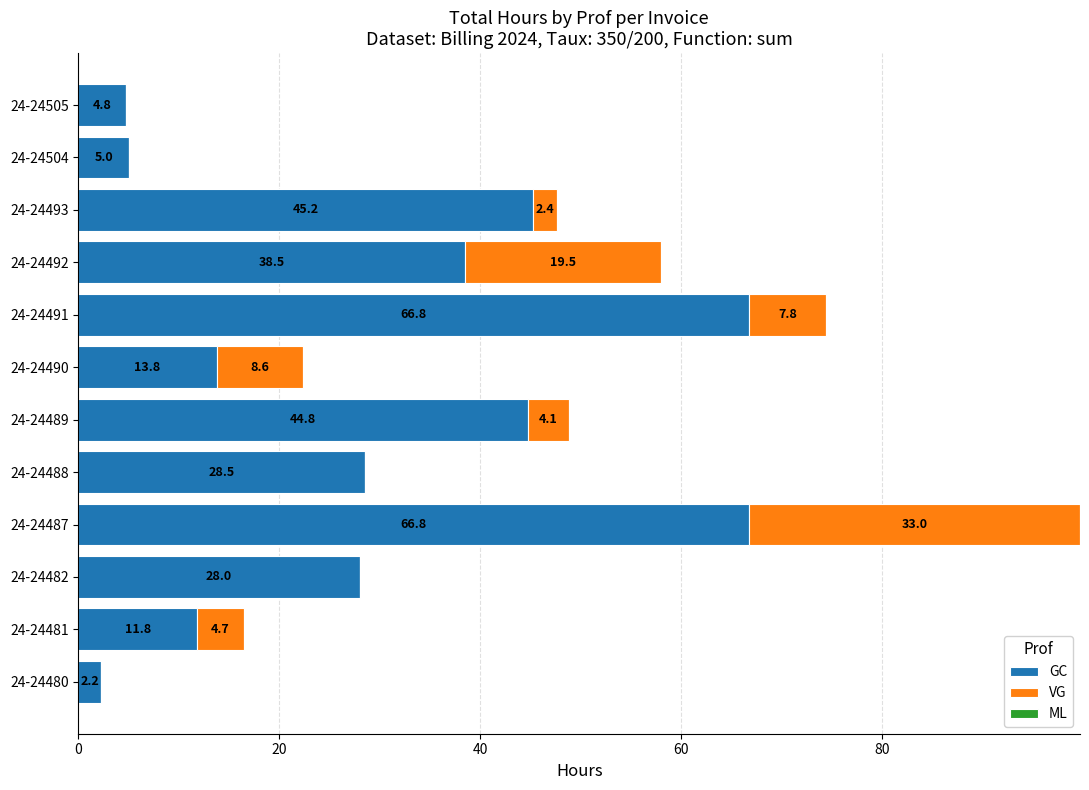

At which label is GC closest to 34?

24-24492